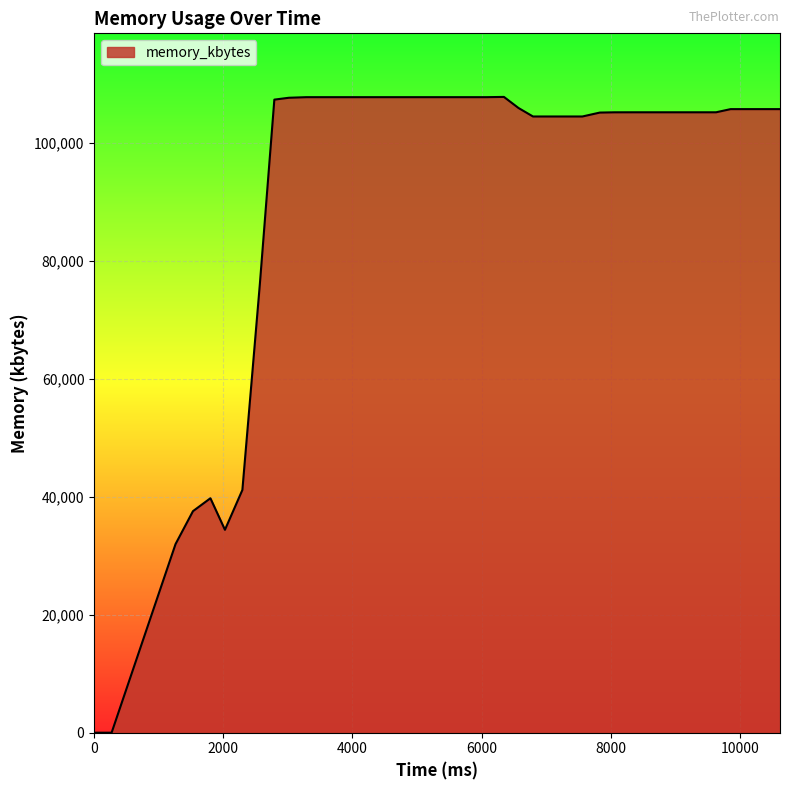

What is the difference between the maximum and minimum values?

107824